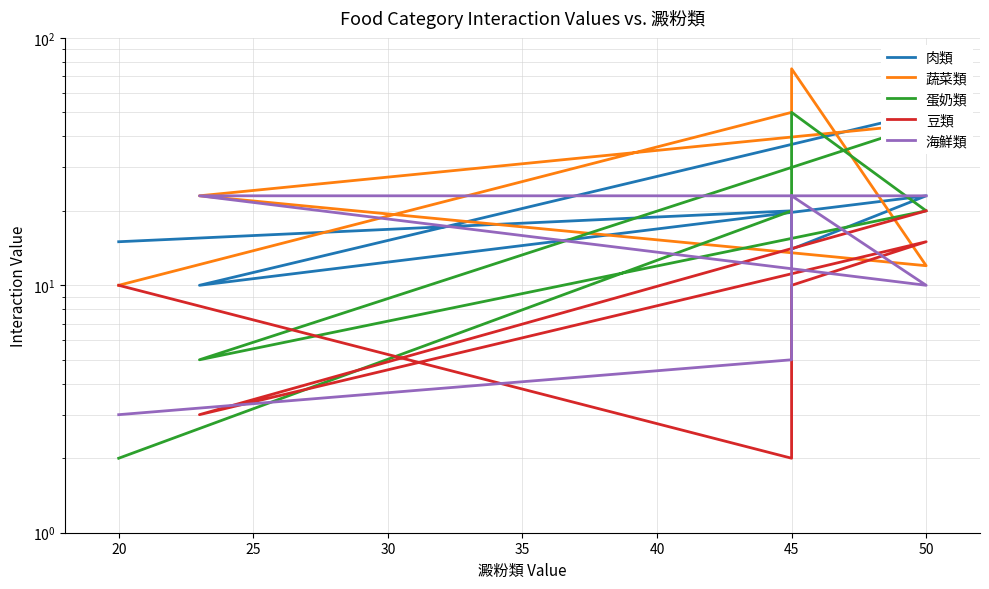

What is the sum of all 海鮮類 values?

87